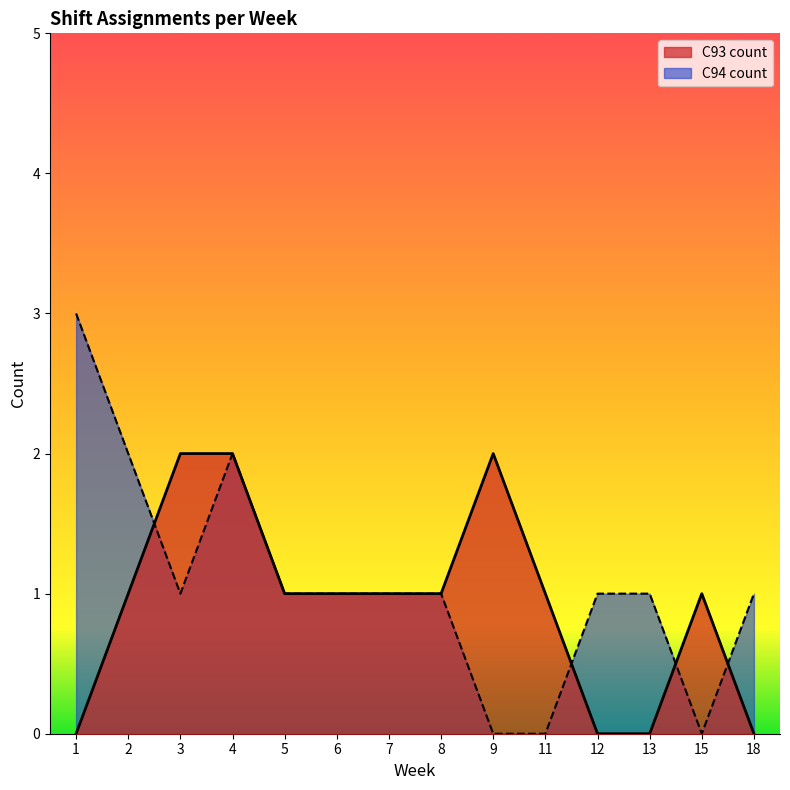

How many times do C94 count and C93 count cross each other?

4